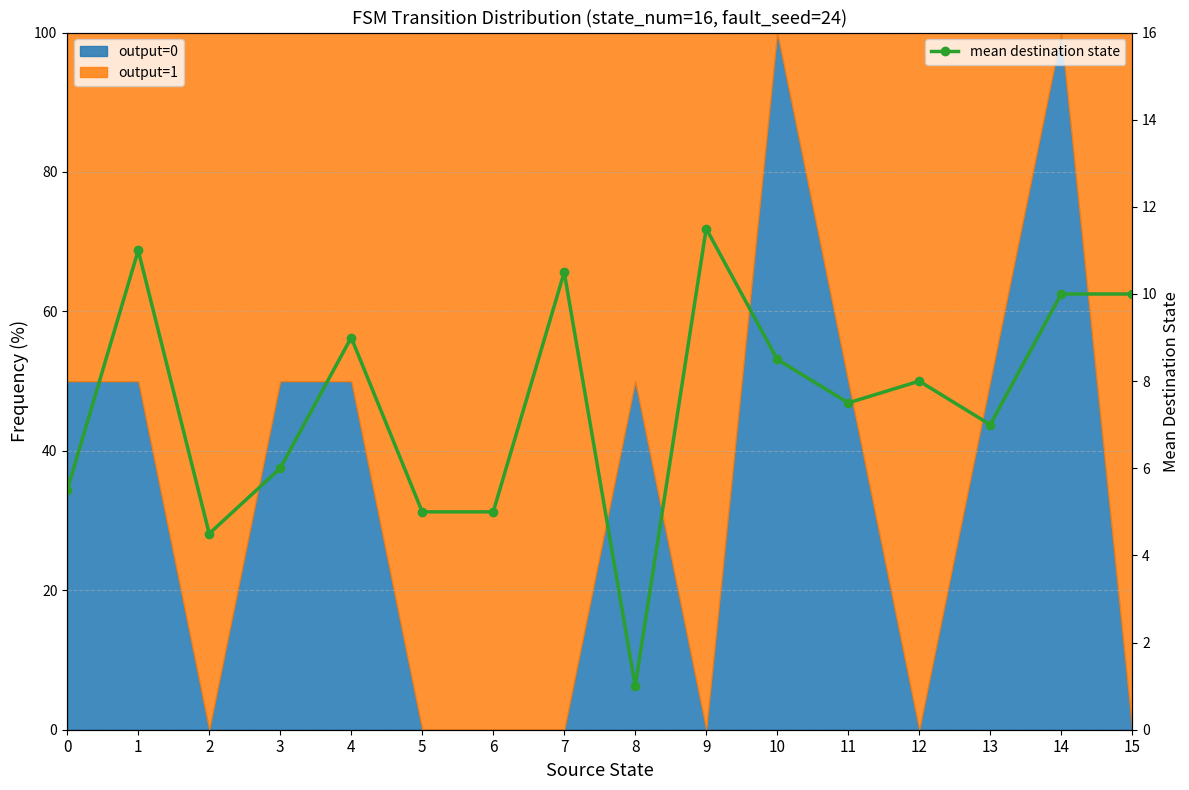

List the labels in order of value, largest first.

9, 1, 7, 14, 15, 4, 10, 12, 11, 13, 3, 0, 5, 6, 2, 8